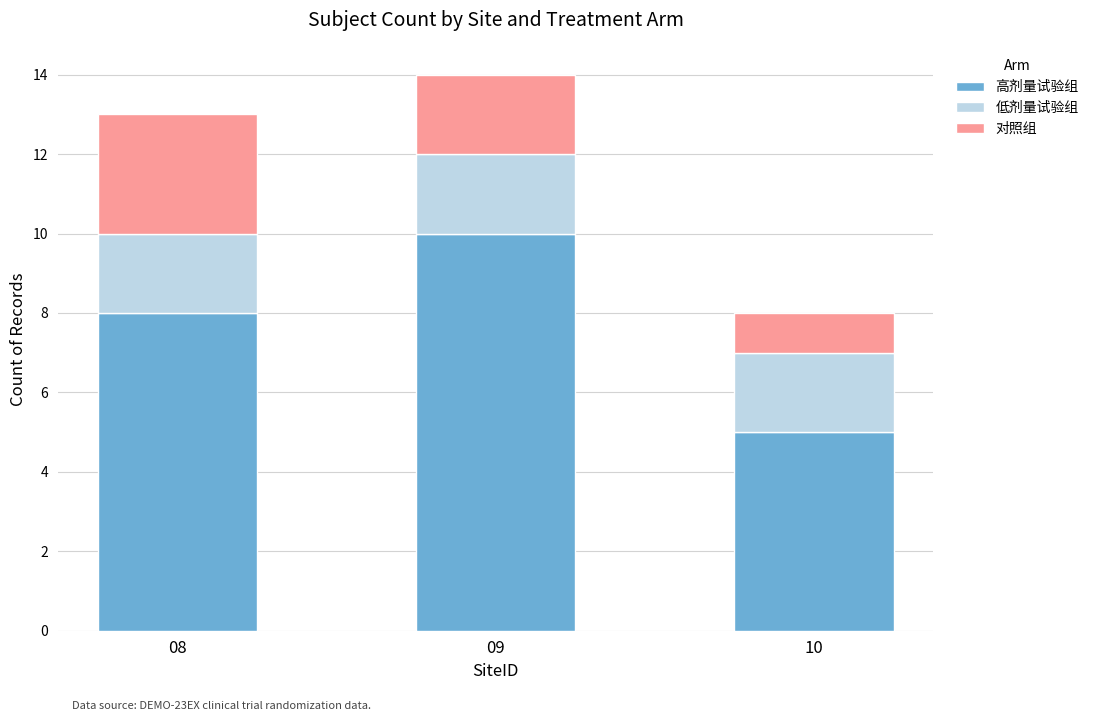

Count the number of data series in this chart.

3